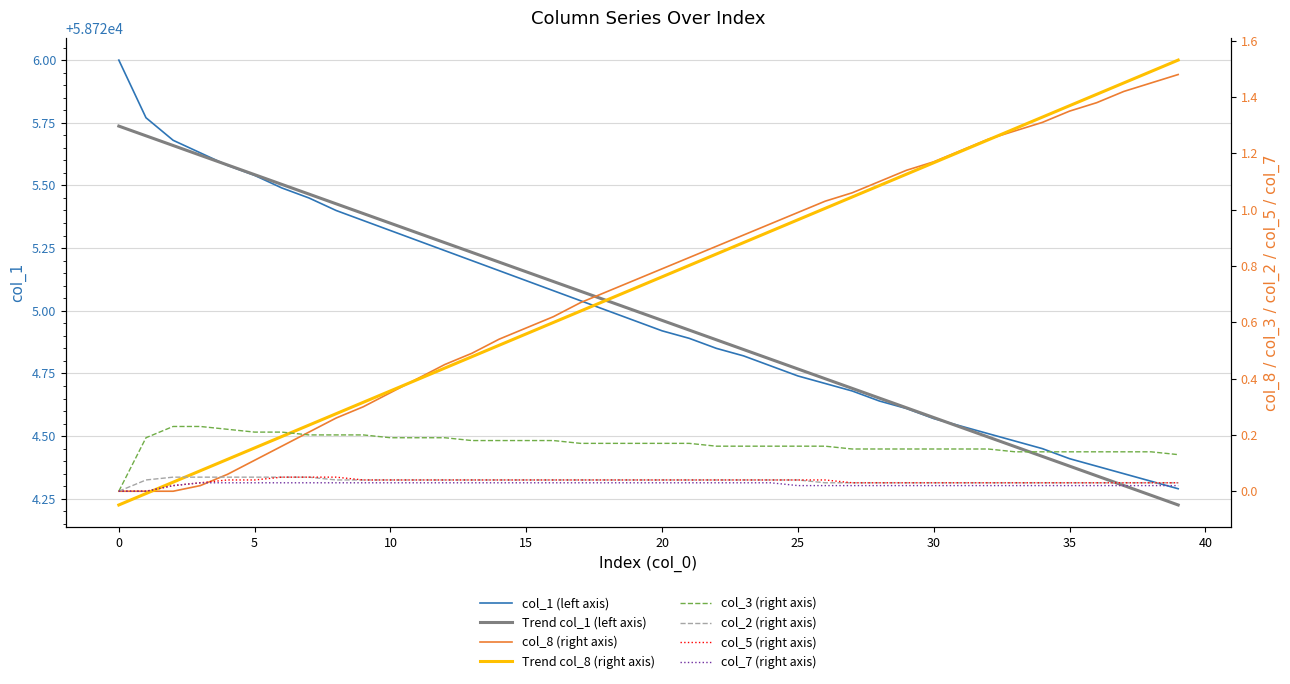

Is it true that Trend col_1 (left axis) equals 15449.0 at 25?

False